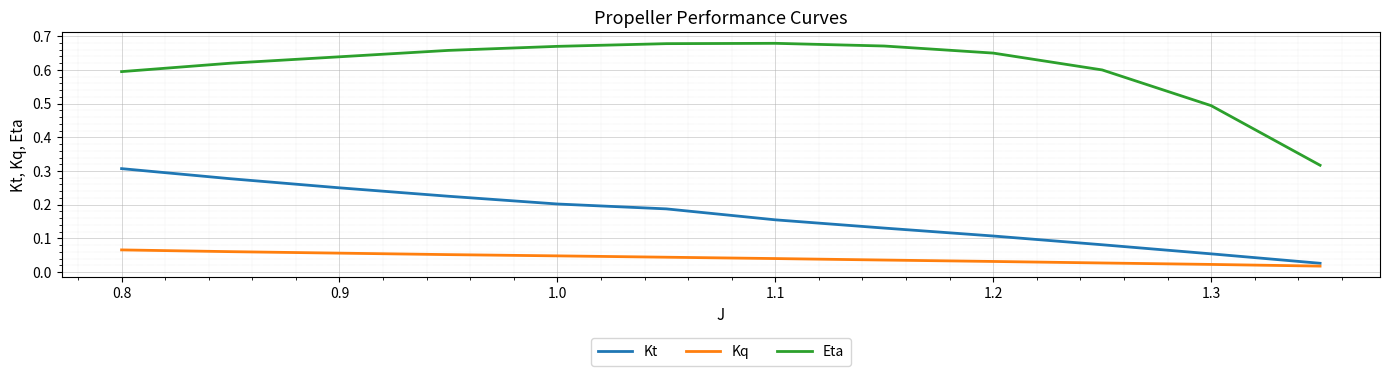

List the series in order of their peak value, lowest first.

Kq, Kt, Eta